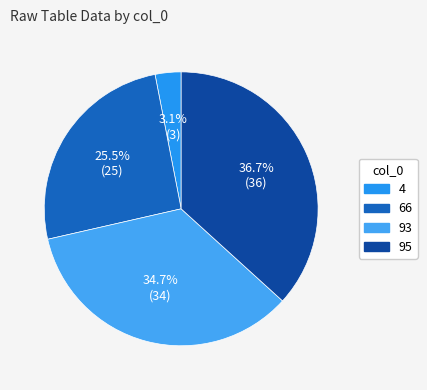

Do 4 and 95 together represent more than half of the pie?

No